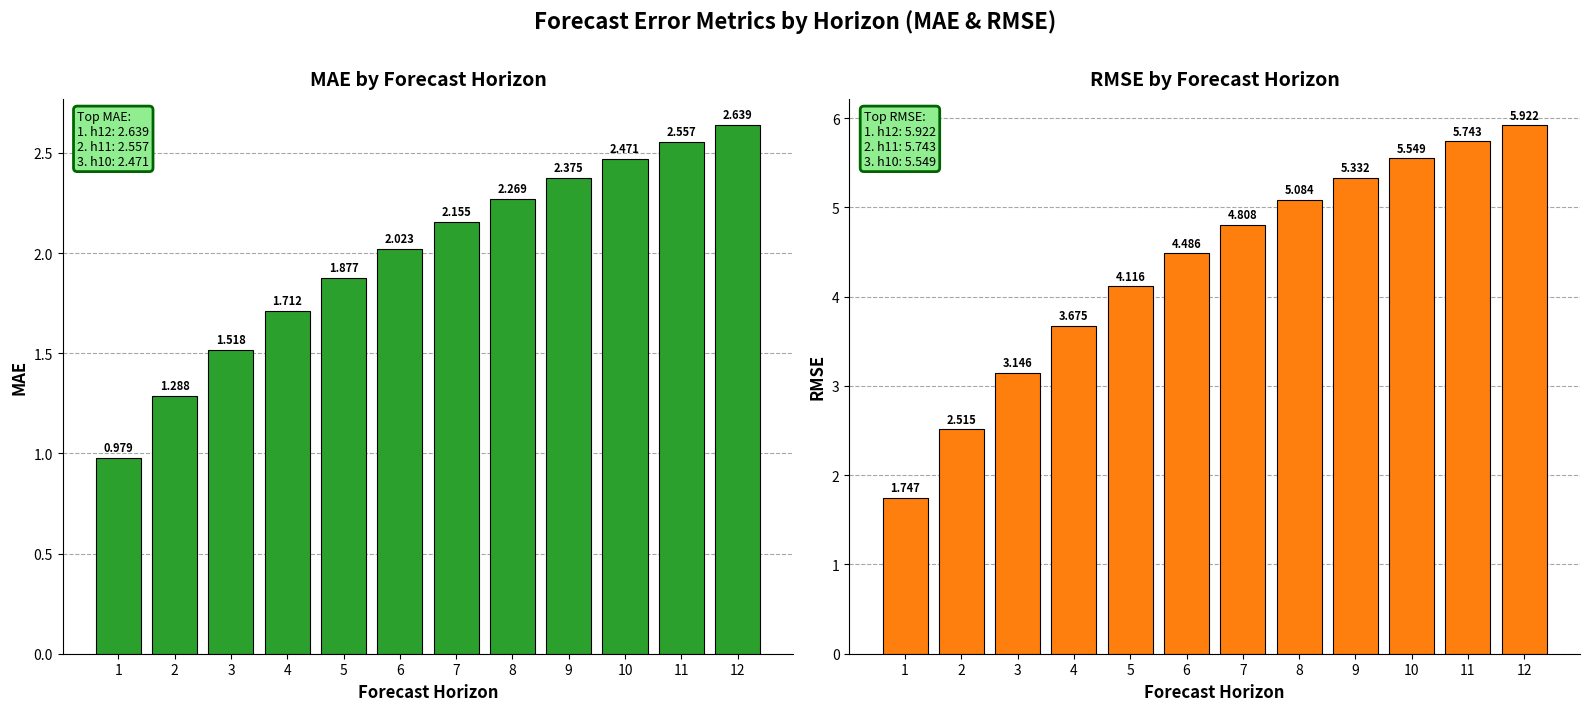

What is the sum of all RMSE values?

52.1